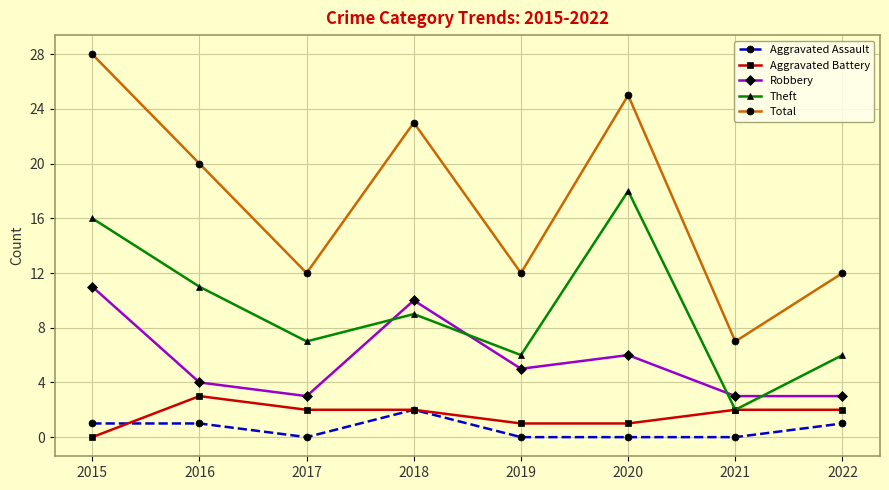

What is the difference between the second highest and second lowest values in the Aggravated Assault series?

1